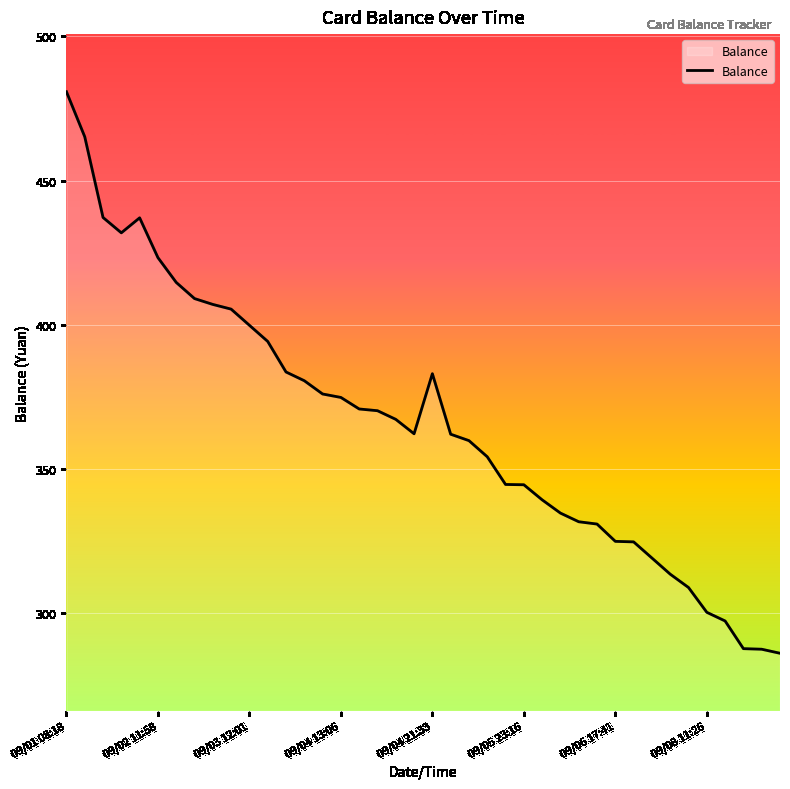

What is the difference between the maximum and minimum values?

194.7